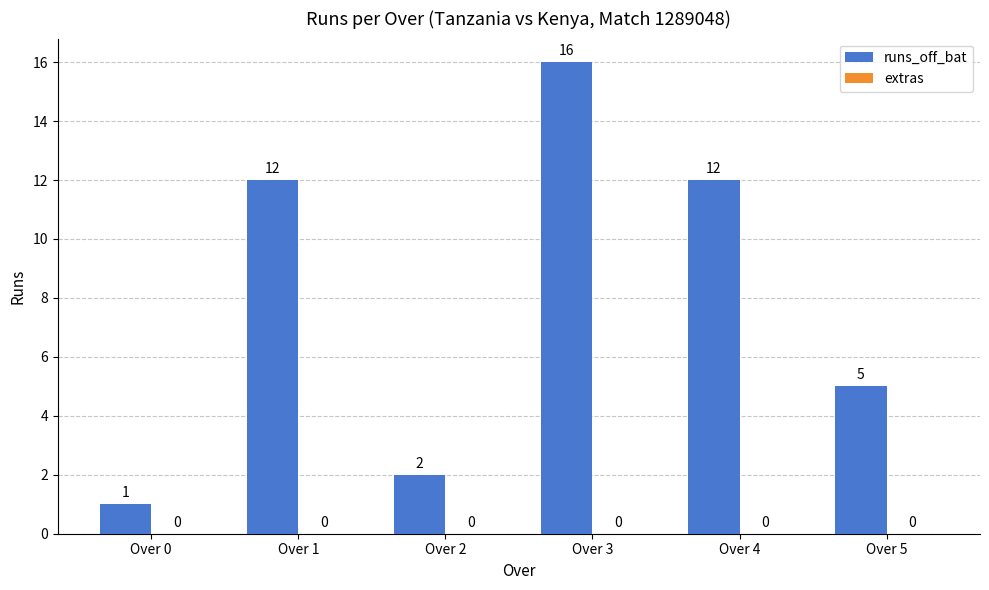

What is the change in value from Over 2 to Over 4?

+10